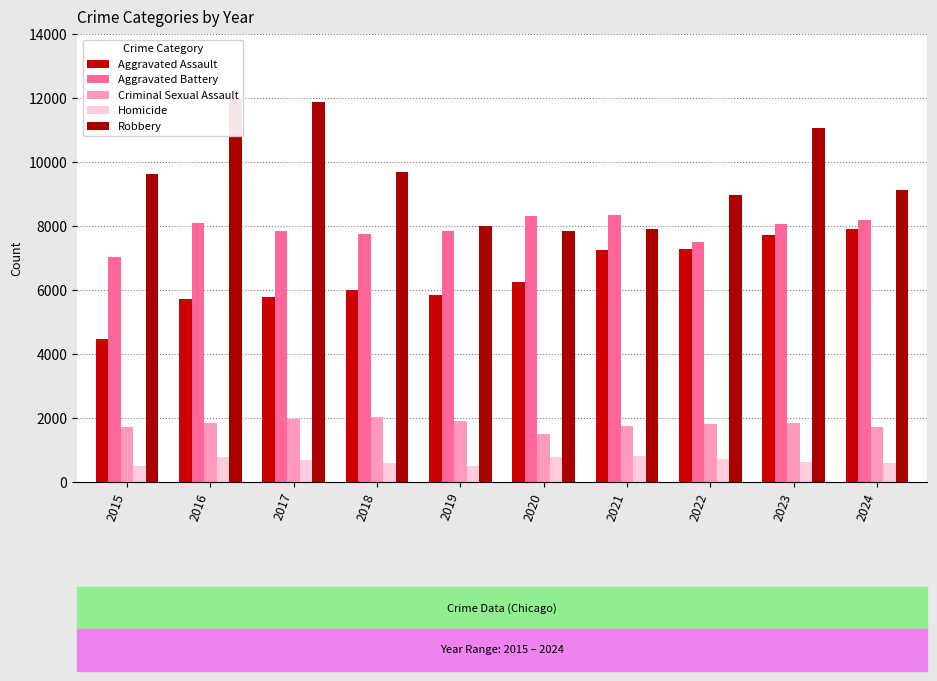

Which category has the highest value across all series?

2016